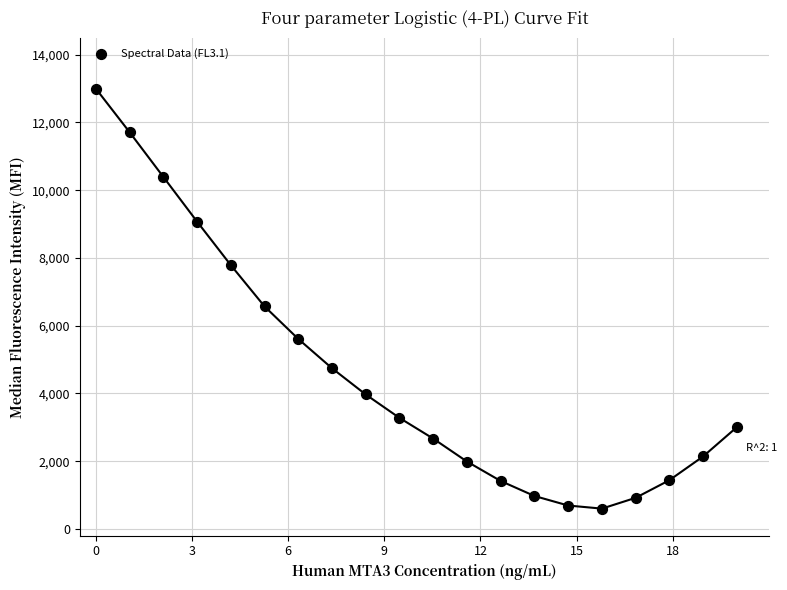

What is the range of Y values (max minus min)?

12400.0